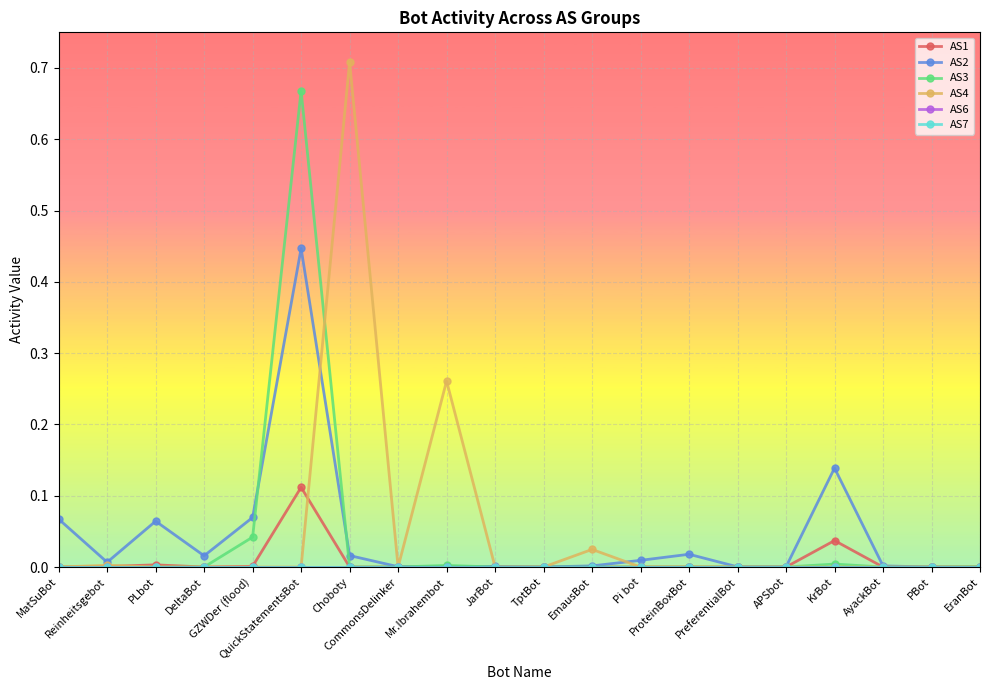

Which series changed the most between CommonsDelinker and APSbot?

AS2